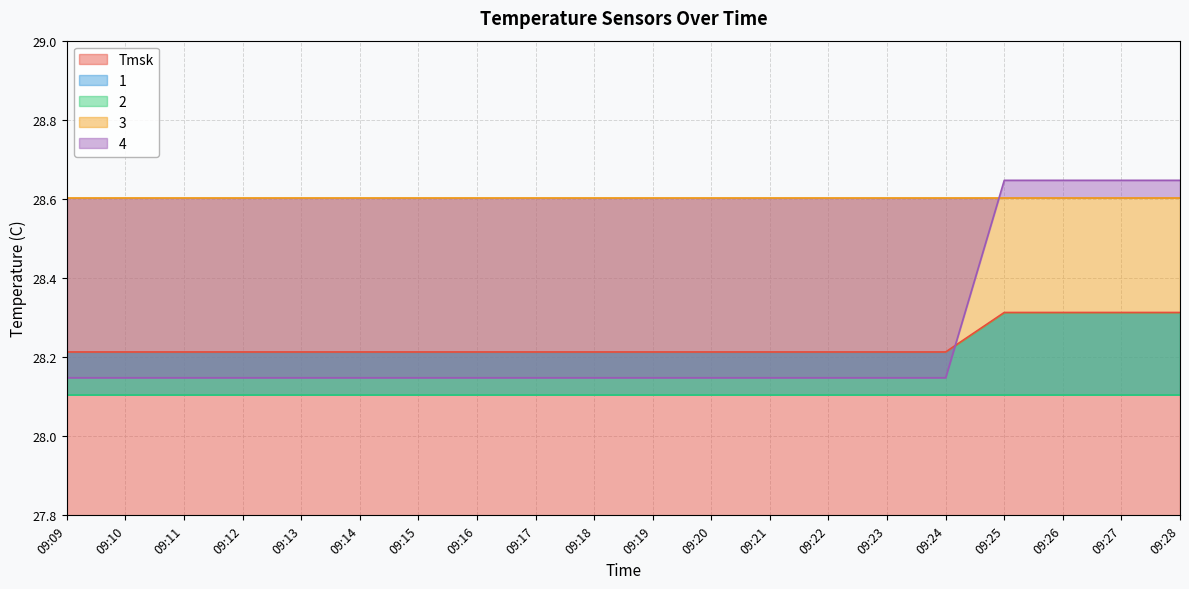

How many data points does each series have?

20